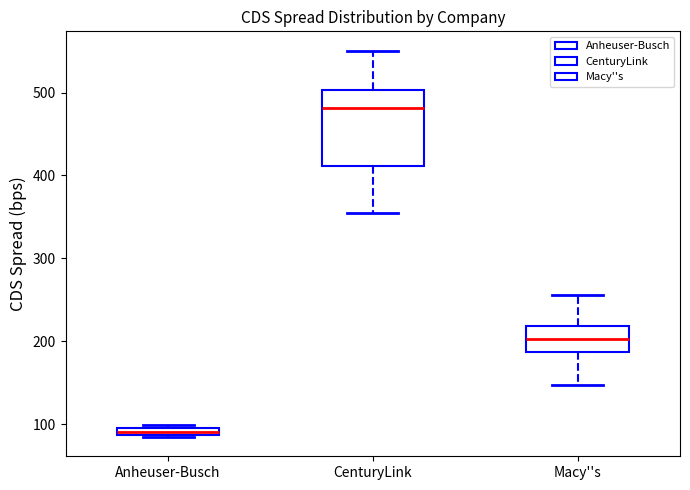

Where is the lower edge of the box for CenturyLink on the y-axis? The values are not printed on the chart, so give them approximately, as read against the axis.

410